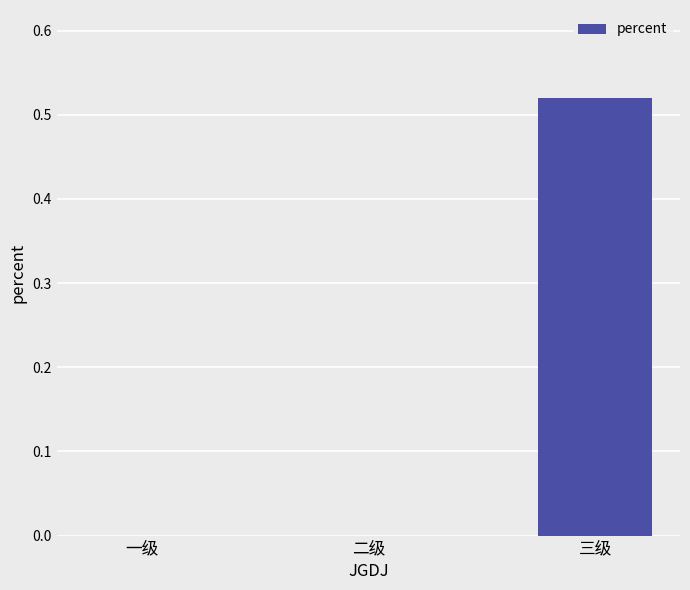

How many values are between 0 and 1?

3